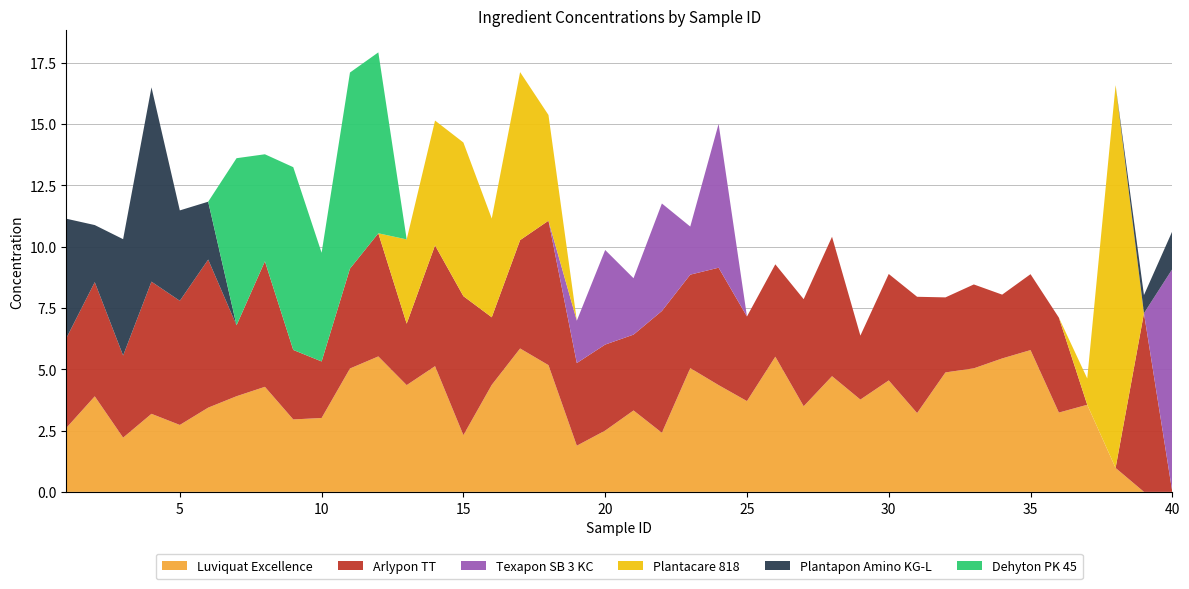

Reading right to left, list all the values displayed in this chart.

Luviquat Excellence: 40=0.0	39=0.0	38=1.0	37=3.6	36=3.2	35=5.8	34=5.4	33=5.0	32=4.9	31=3.2	30=4.5	29=3.8	28=4.7	27=3.5	26=5.5	25=3.7	24=4.4	23=5.0	22=2.4	21=3.3	20=2.5	19=1.9	18=5.2	17=5.8	16=4.4	15=2.3	14=5.1	13=4.4	12=5.5	11=5.0	10=3.0	9=3.0	8=4.3	7=3.9	6=3.4	5=2.7	4=3.2	3=2.2	2=3.9	1=2.6
Arlypon TT: 40=0.0	39=7.3	38=0.0	37=0.0	36=3.9	35=3.1	34=2.6	33=3.4	32=3.1	31=4.7	30=4.3	29=2.6	28=5.7	27=4.4	26=3.8	25=3.4	24=4.8	23=3.8	22=5.0	21=3.1	20=3.5	19=3.4	18=5.9	17=4.4	16=2.8	15=5.7	14=4.9	13=2.5	12=5.0	11=4.1	10=2.3	9=2.8	8=5.1	7=2.9	6=6.0	5=5.1	4=5.4	3=3.3	2=4.7	1=3.7
Texapon SB 3 KC: 40=9.1	39=0.0	38=0.0	37=0.0	36=0.0	35=0.0	34=0.0	33=0.0	32=0.0	31=0.0	30=0.0	29=0.0	28=0.0	27=0.0	26=0.0	25=0.0	24=5.9	23=2.0	22=4.4	21=2.3	20=3.9	19=1.7	18=0.0	17=0.0	16=0.0	15=0.0	14=0.0	13=0.0	12=0.0	11=0.0	10=0.0	9=0.0	8=0.0	7=0.0	6=0.0	5=0.0	4=0.0	3=0.0	2=0.0	1=0.0
Plantacare 818: 40=0.0	39=0.0	38=15.6	37=1.1	36=0.0	35=0.0	34=0.0	33=0.0	32=0.0	31=0.0	30=0.0	29=0.0	28=0.0	27=0.0	26=0.0	25=0.0	24=0.0	23=0.0	22=0.0	21=0.0	20=0.0	19=0.0	18=4.3	17=6.8	16=4.0	15=6.3	14=5.1	13=3.4	12=0.0	11=0.0	10=0.0	9=0.0	8=0.0	7=0.0	6=0.0	5=0.0	4=0.0	3=0.0	2=0.0	1=0.0
Plantapon Amino KG-L: 40=1.5	39=0.7	38=0.0	37=0.0	36=0.0	35=0.0	34=0.0	33=0.0	32=0.0	31=0.0	30=0.0	29=0.0	28=0.0	27=0.0	26=0.0	25=0.0	24=0.0	23=0.0	22=0.0	21=0.0	20=0.0	19=0.0	18=0.0	17=0.0	16=0.0	15=0.0	14=0.0	13=0.0	12=0.0	11=0.0	10=0.0	9=0.0	8=0.0	7=0.0	6=2.4	5=3.7	4=7.9	3=4.7	2=2.3	1=4.9
Dehyton PK 45: 40=0.0	39=0.0	38=0.0	37=0.0	36=0.0	35=0.0	34=0.0	33=0.0	32=0.0	31=0.0	30=0.0	29=0.0	28=0.0	27=0.0	26=0.0	25=0.0	24=0.0	23=0.0	22=0.0	21=0.0	20=0.0	19=0.0	18=0.0	17=0.0	16=0.0	15=0.0	14=0.0	13=0.0	12=7.4	11=8.0	10=4.4	9=7.4	8=4.4	7=6.8	6=0.0	5=0.0	4=0.0	3=0.0	2=0.0	1=0.0